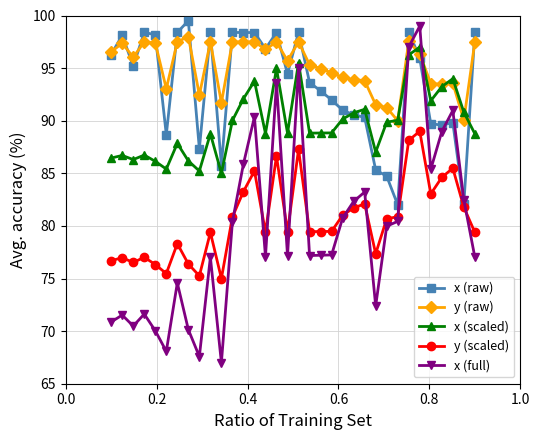

True or false: y (raw) has more than 2 points higher than both neighbors.

True